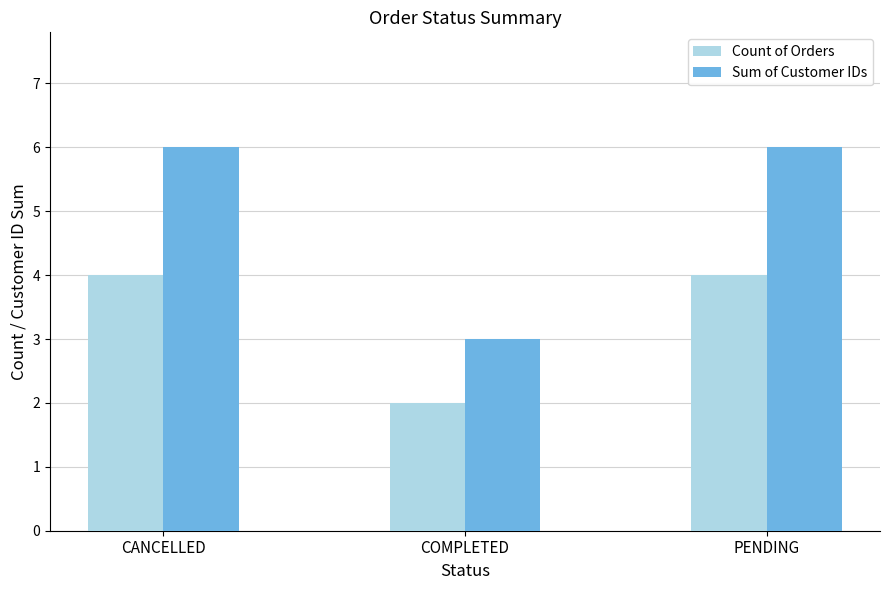

How many bars are there in each group?

2